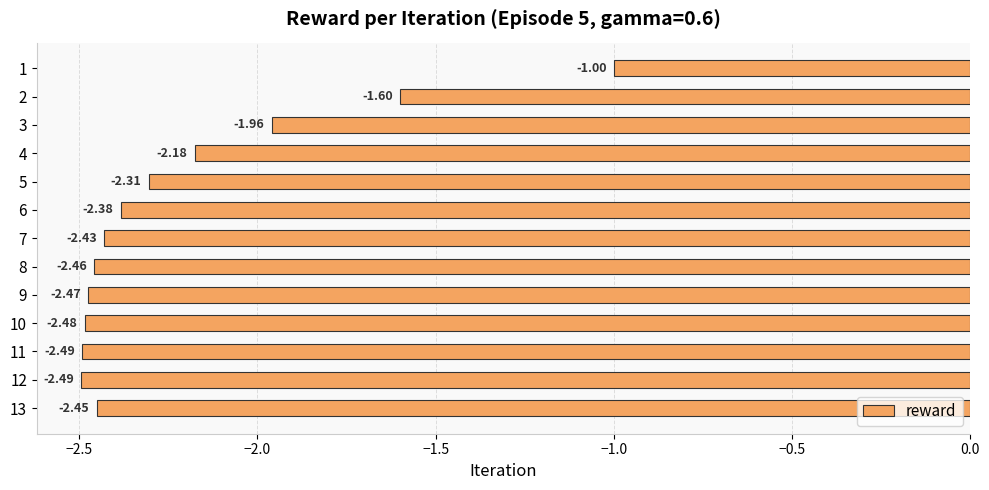

What is the difference between the maximum and minimum values?

1.5